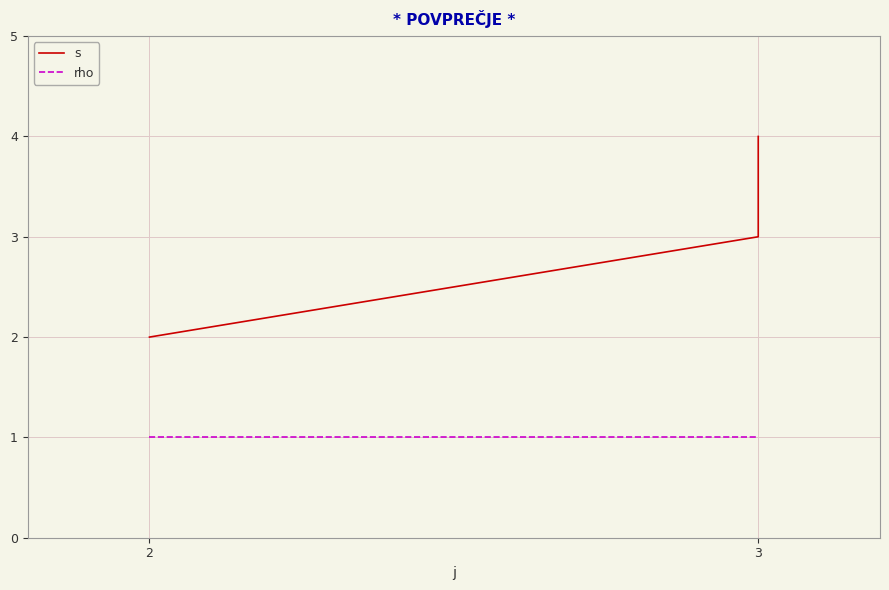

What is the minimum value for s?

2